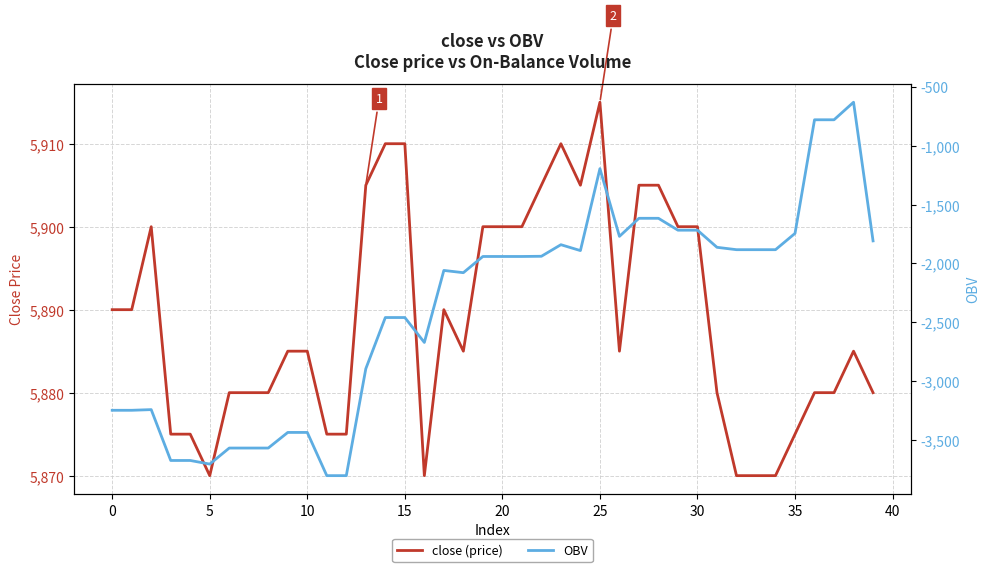

How many categories are shown in the chart?

40